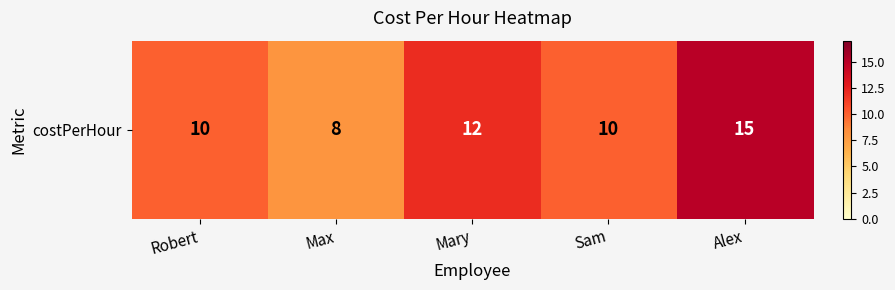

Reading left to right, extract all data points from this chart.

10	8	12	10	15